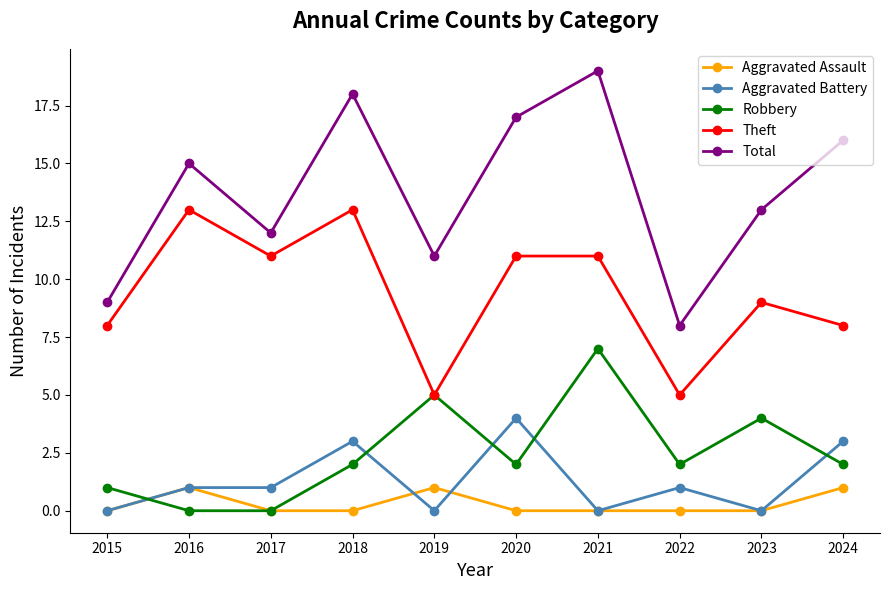

True or false: Aggravated Assault and Theft cross at least once.

False